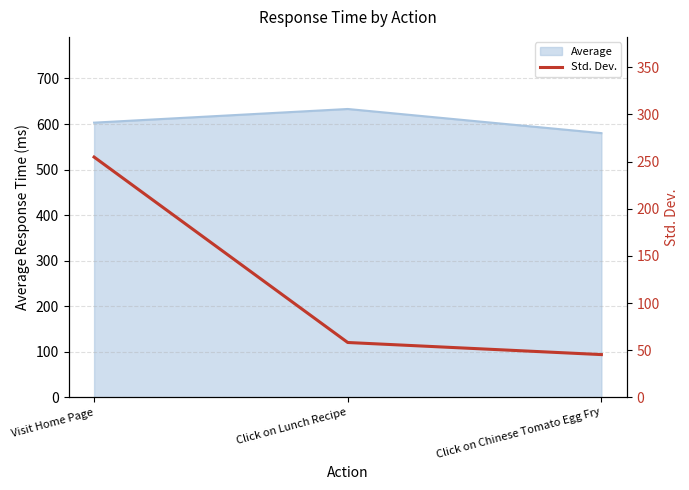

List the labels in order of value, largest first.

Visit Home Page, Click on Lunch Recipe, Click on Chinese Tomato Egg Fry